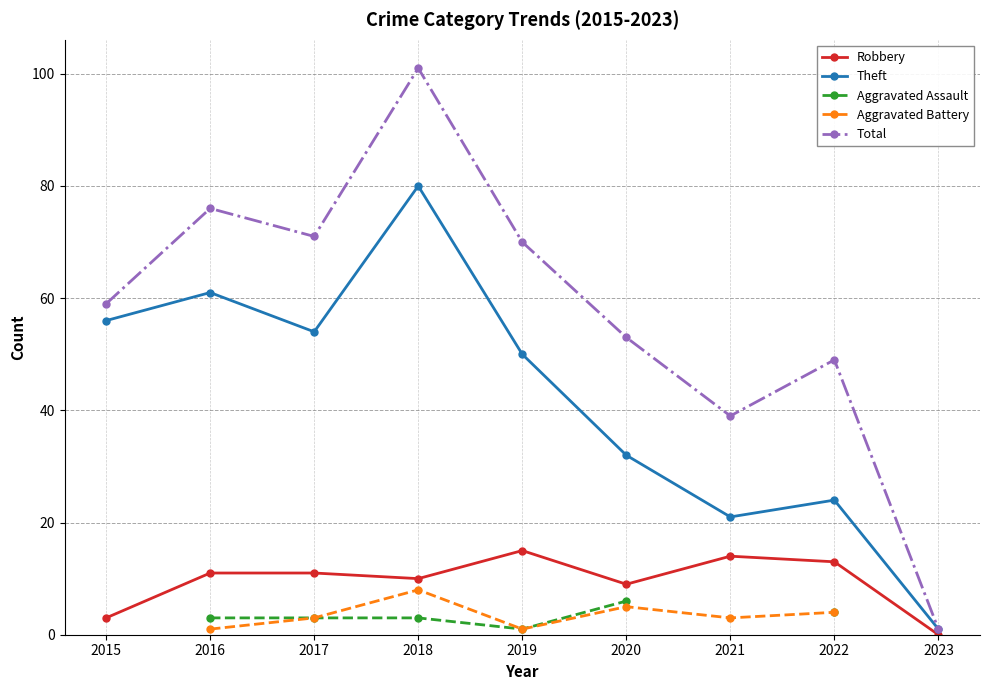

What is the maximum value for Theft?

80